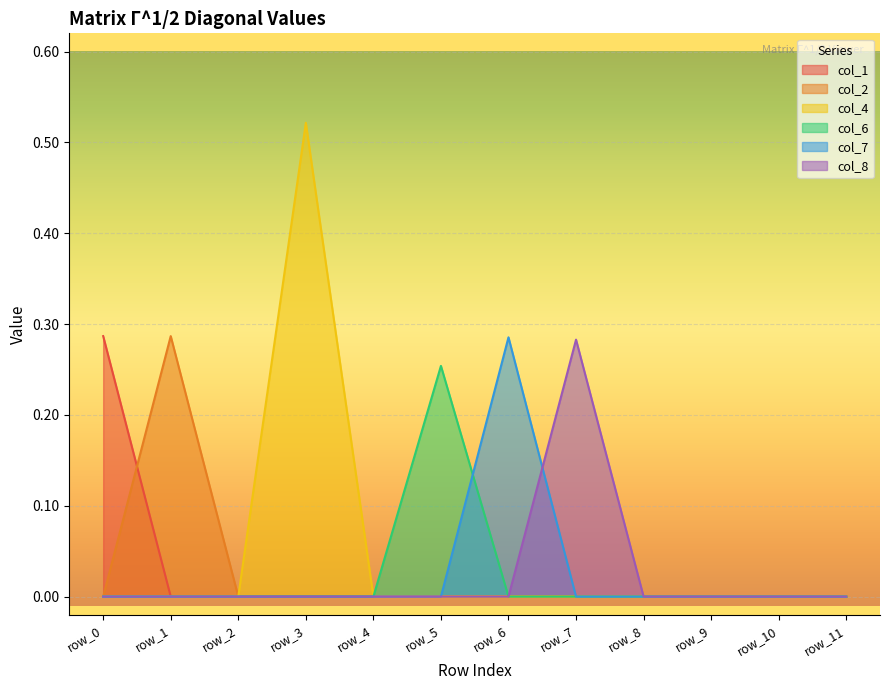

What is the spread (max minus min) of values at row_3?

0.5